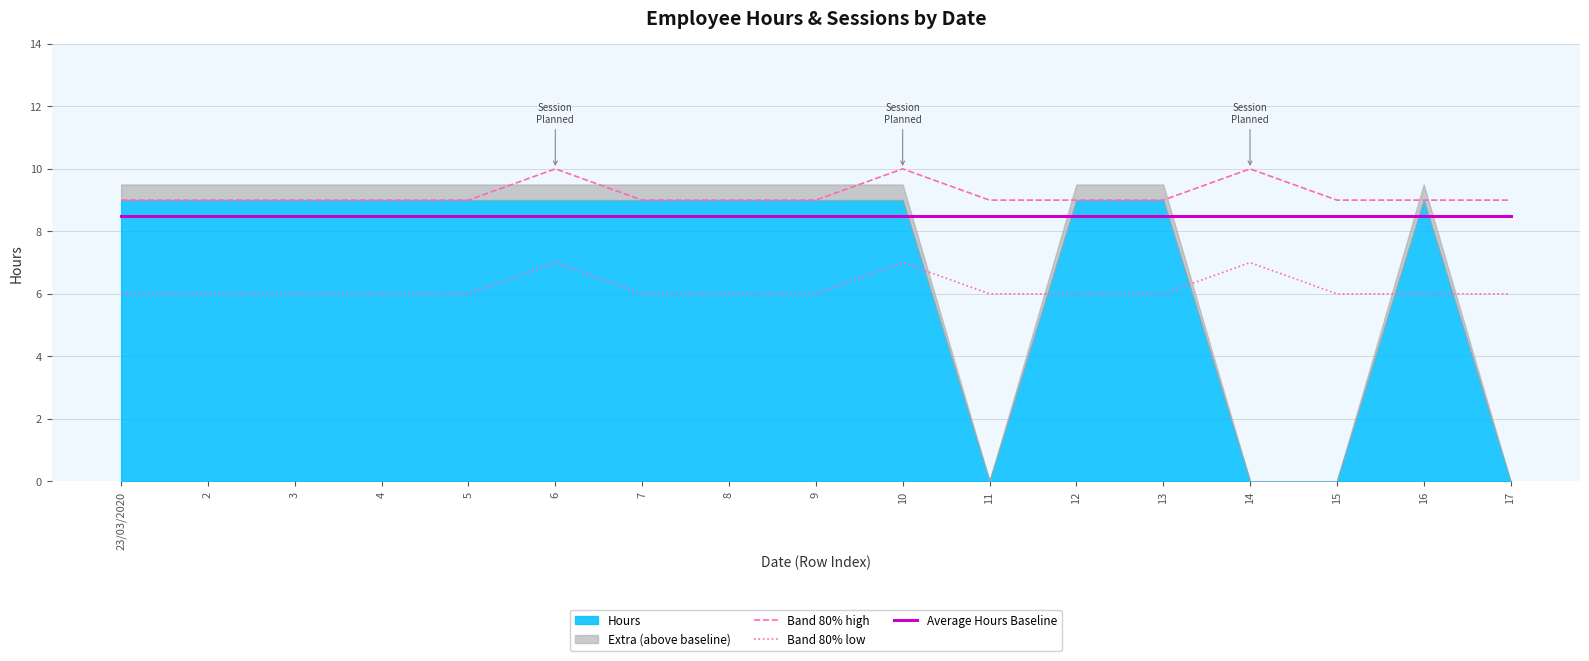

True or false: Band 80% high and Band 80% low intersect in this chart.

False